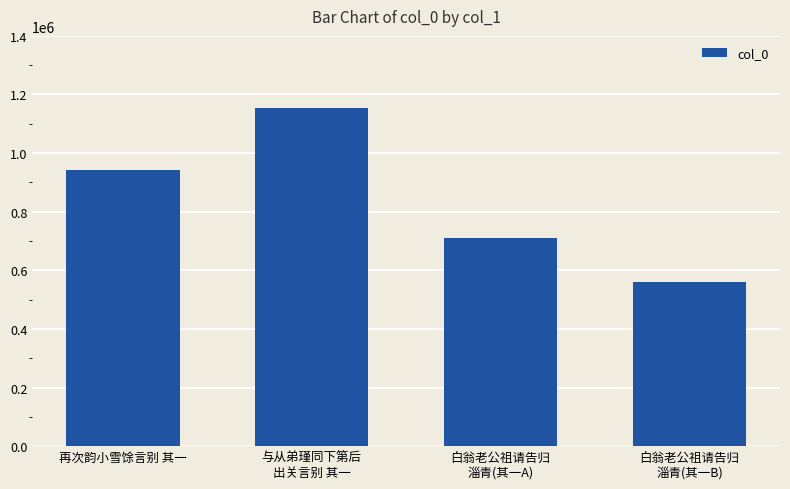

The chart shows a value of 943051 at 再次韵小雪馀言别 其一. True or false?

True